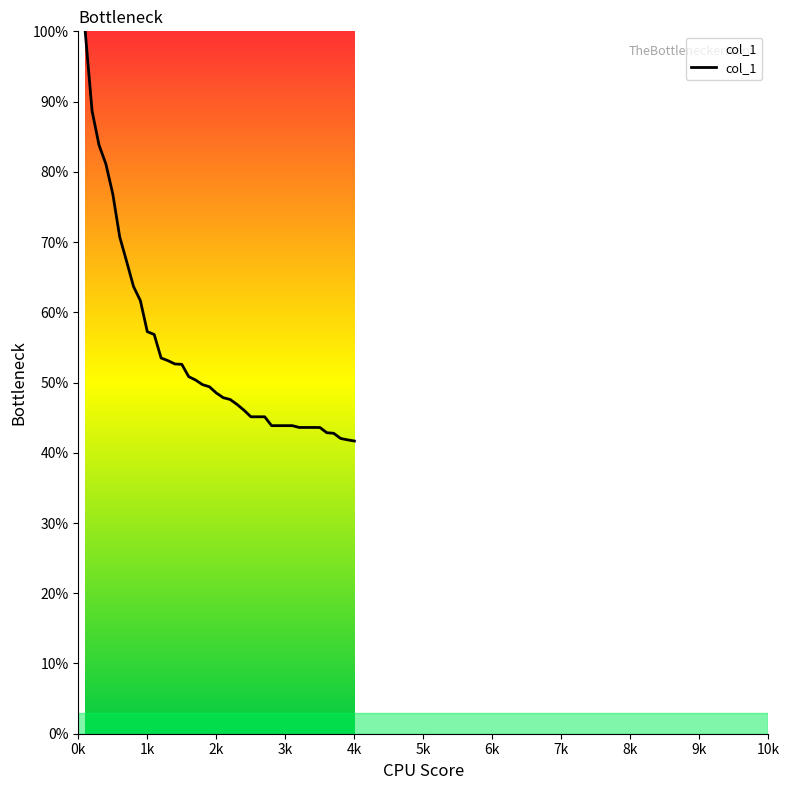

What is the greatest value displayed?

100.0